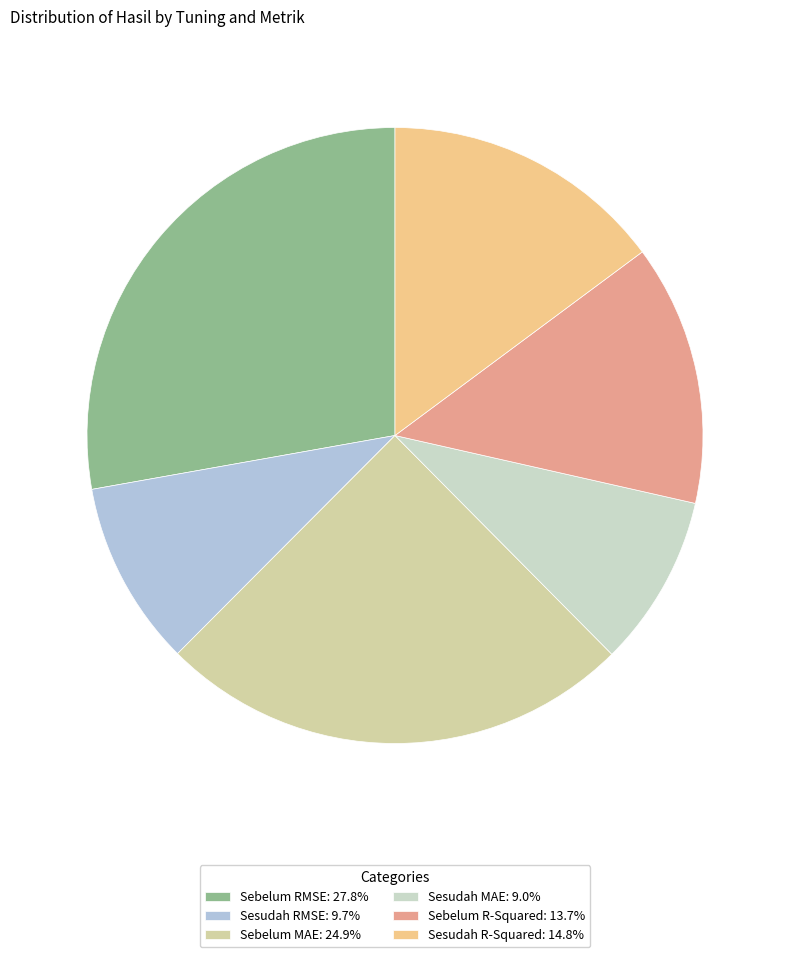

What percentage do Sesudah R-Squared and Sesudah RMSE together represent?

24.6%